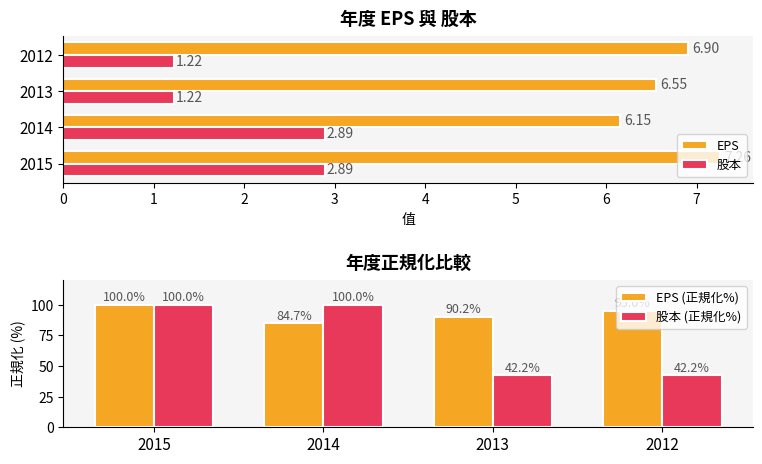

True or false: EPS has a value of 3.6 at 2014.

False